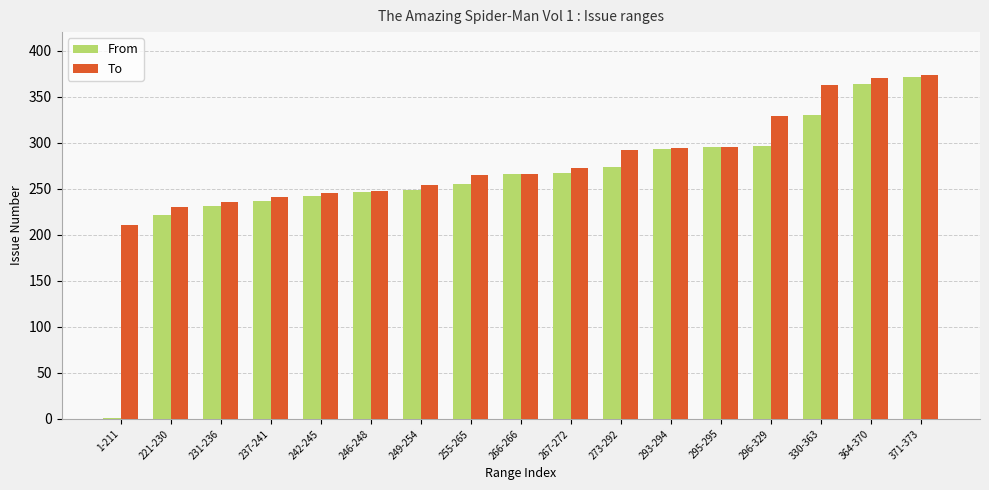

What is the greatest value displayed?

373